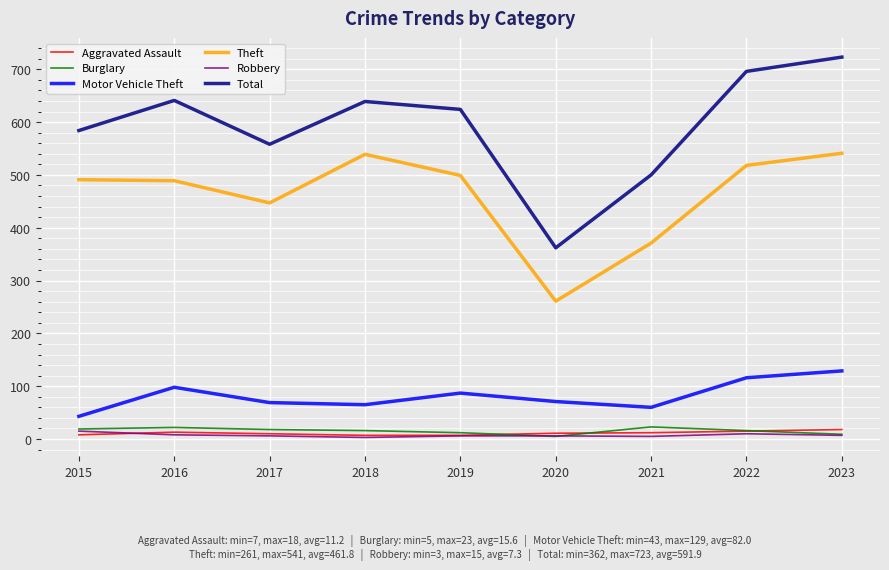

The Robbery series shows 6 at 2017. True or false?

True